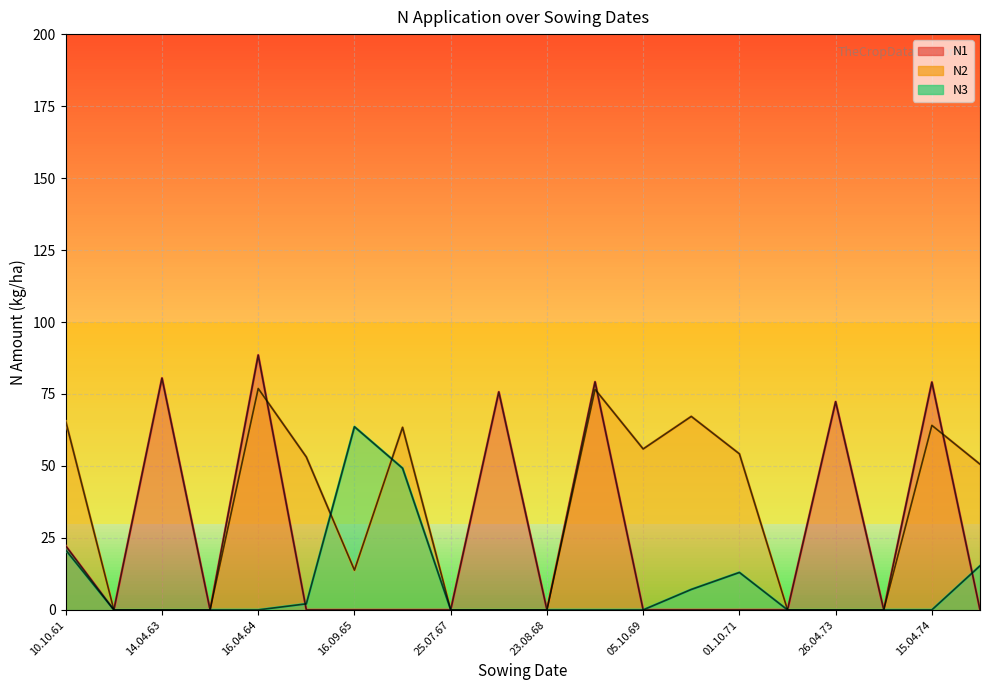

At how many categories does at least one series exceed 72?

6